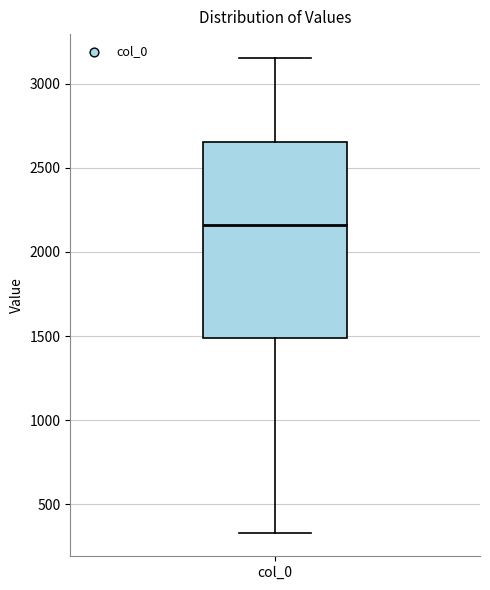

Where does the median line of the box for col_0 sit on the y-axis? The values are not printed on the chart, so give them approximately, as read against the axis.

2150